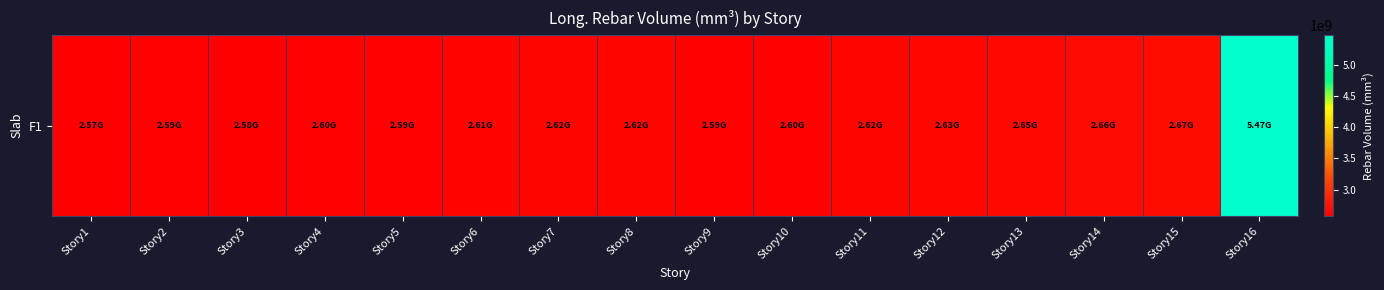

How many data points are less than 2616208344?

8